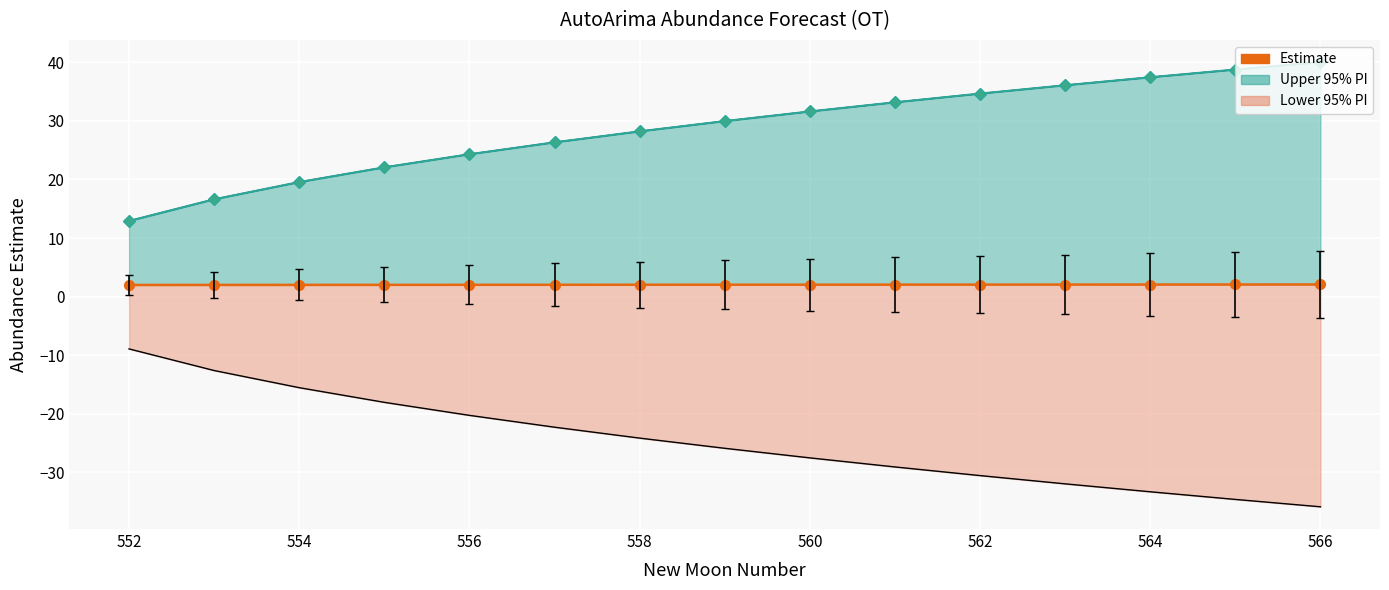

True or false: upper PI has a value of 34.7 at 562.

True